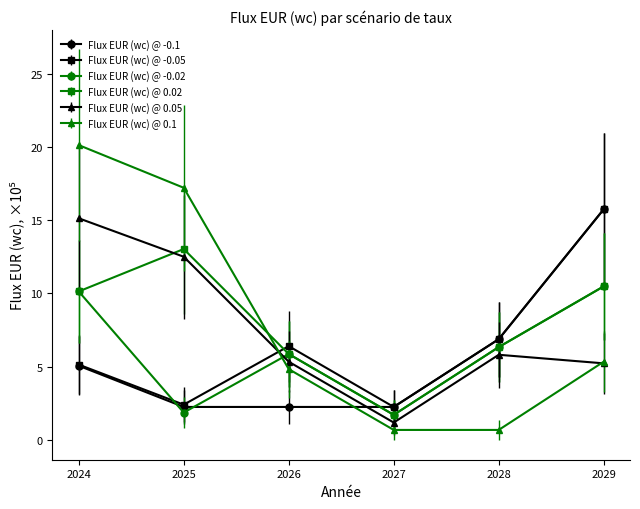

Is the value of Flux EUR (wc) @ 0.02 at 2026 greater than the value of Flux EUR (wc) @ -0.1 at 2026?

Yes